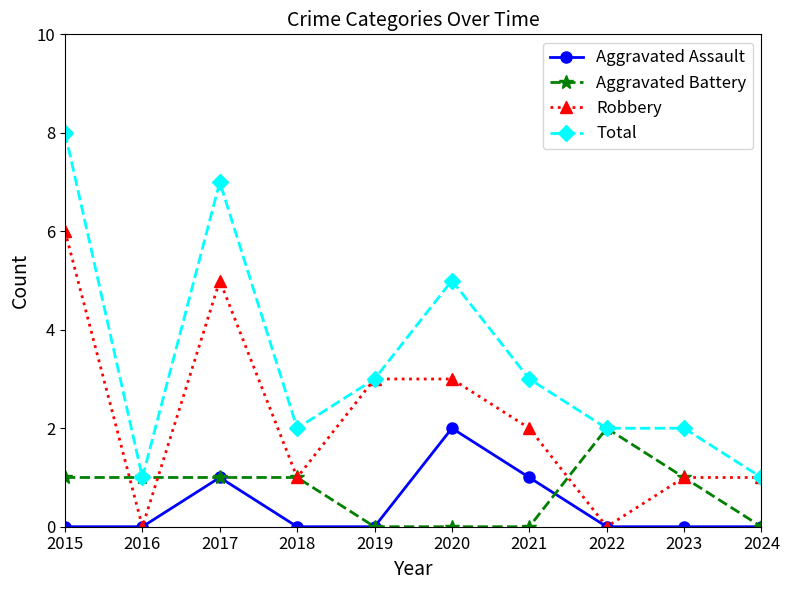

How many distinct data groups are displayed?

4